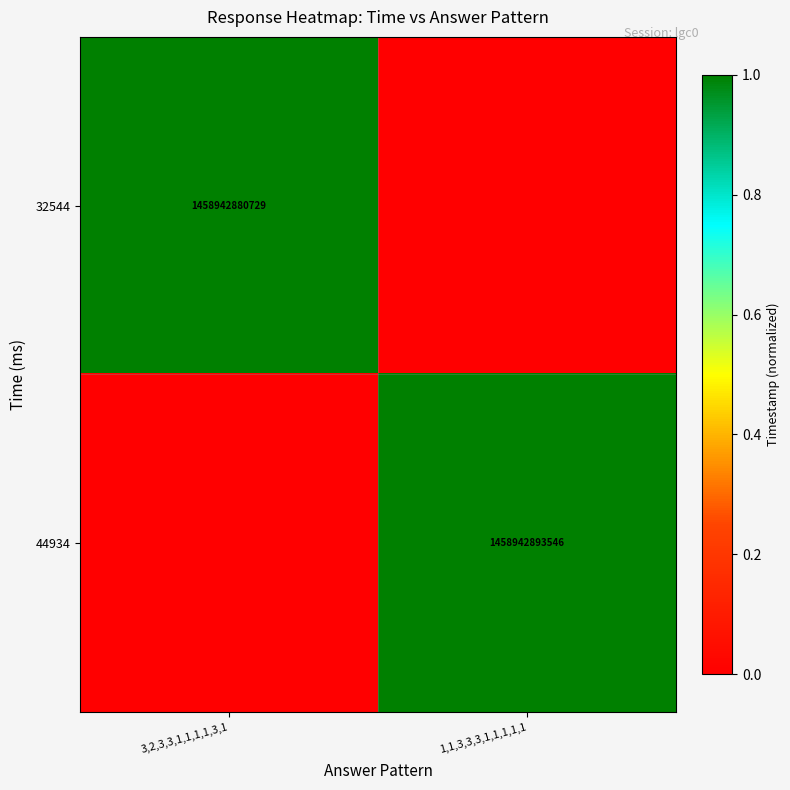

True or false: 32544 has a value of 1458942880729 at 3,2,3,3,1,1,1,1,3,1.

True